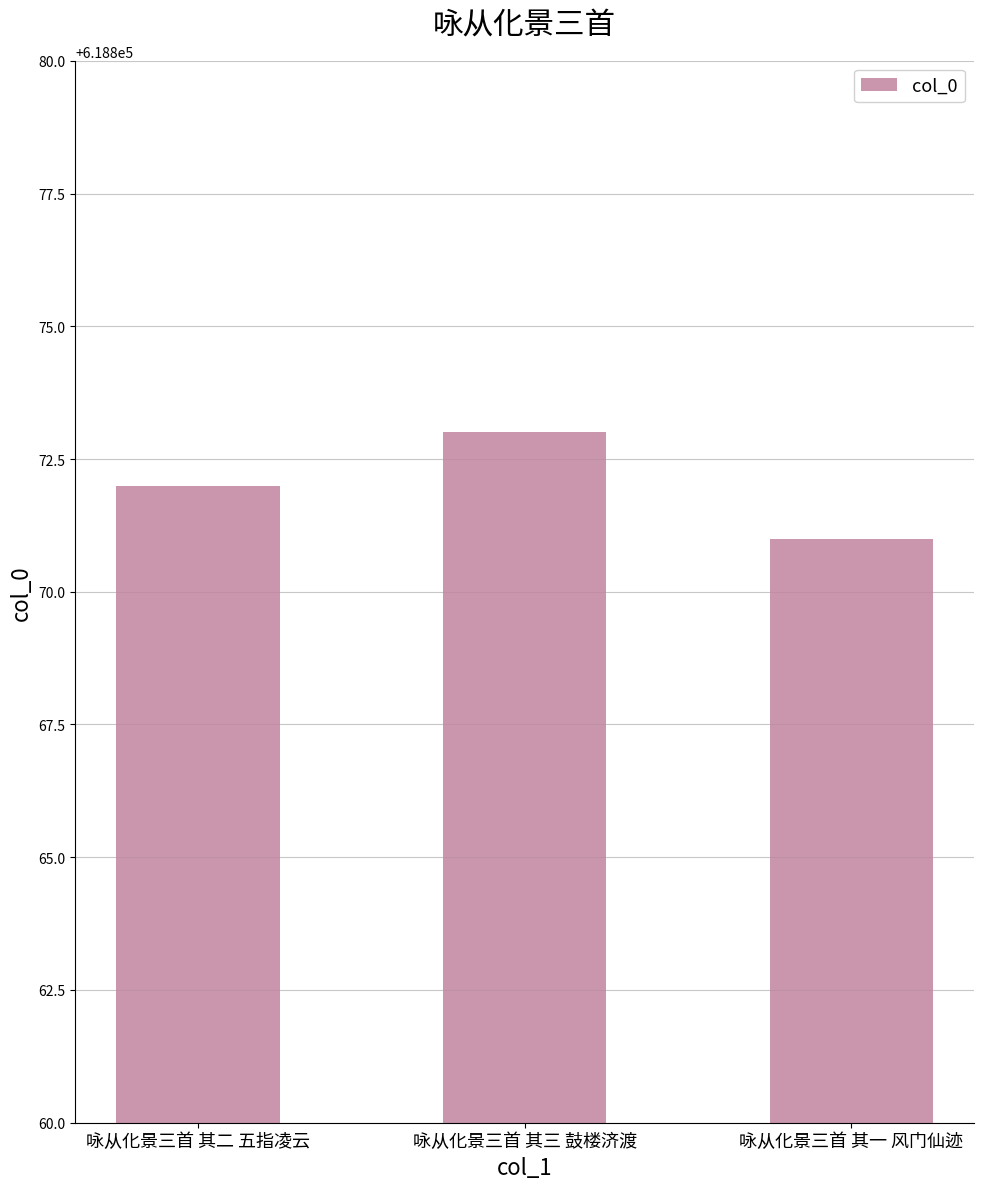

Reading left to right, transcribe all the data shown in this chart.

618872	618873	618871